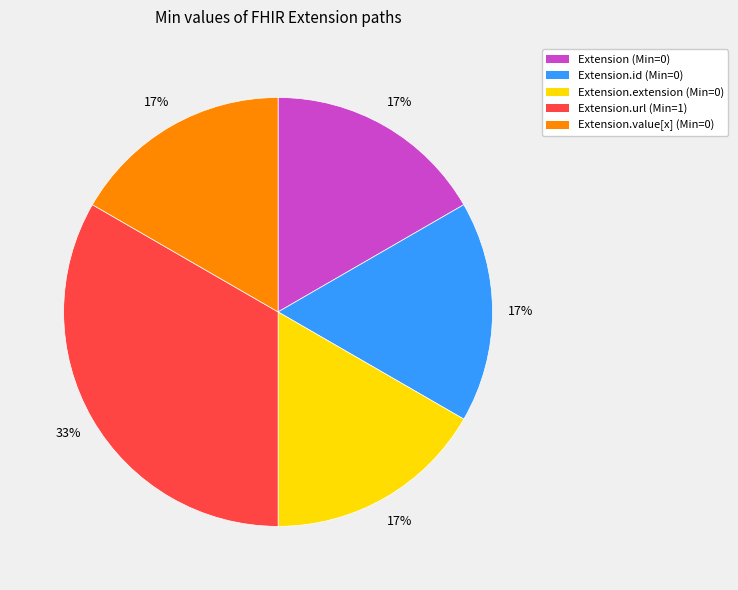

Is there any slice that represents more than half of the pie?

No